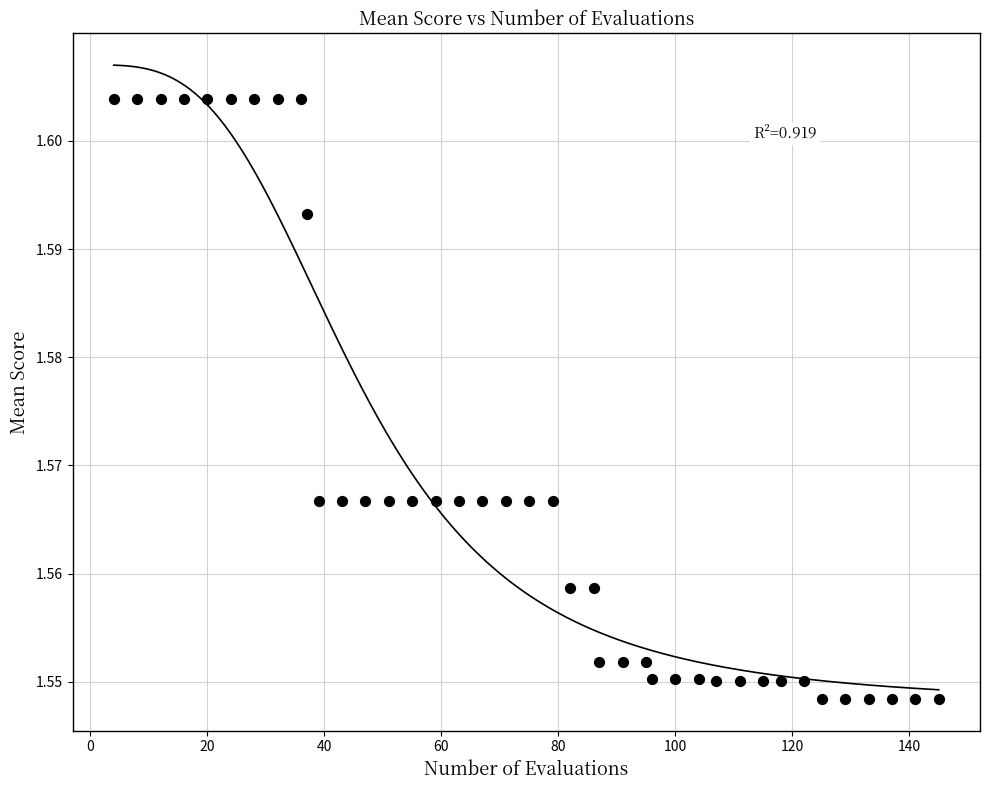

What is the range of X values (max minus min)?

141.0